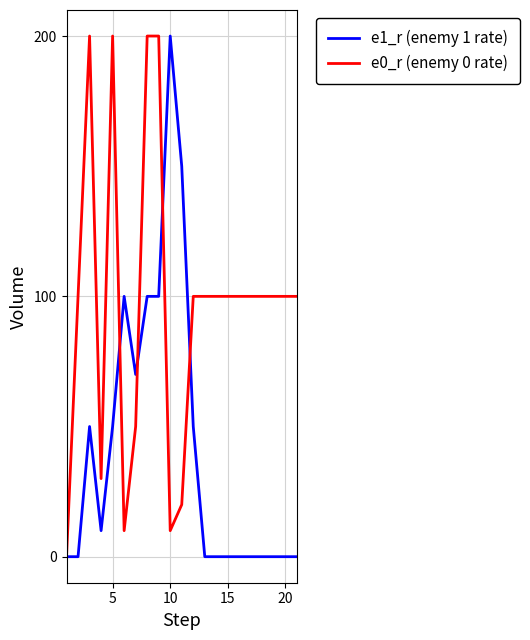

Which series has the largest total across all categories?

e0_r (enemy 0 rate)